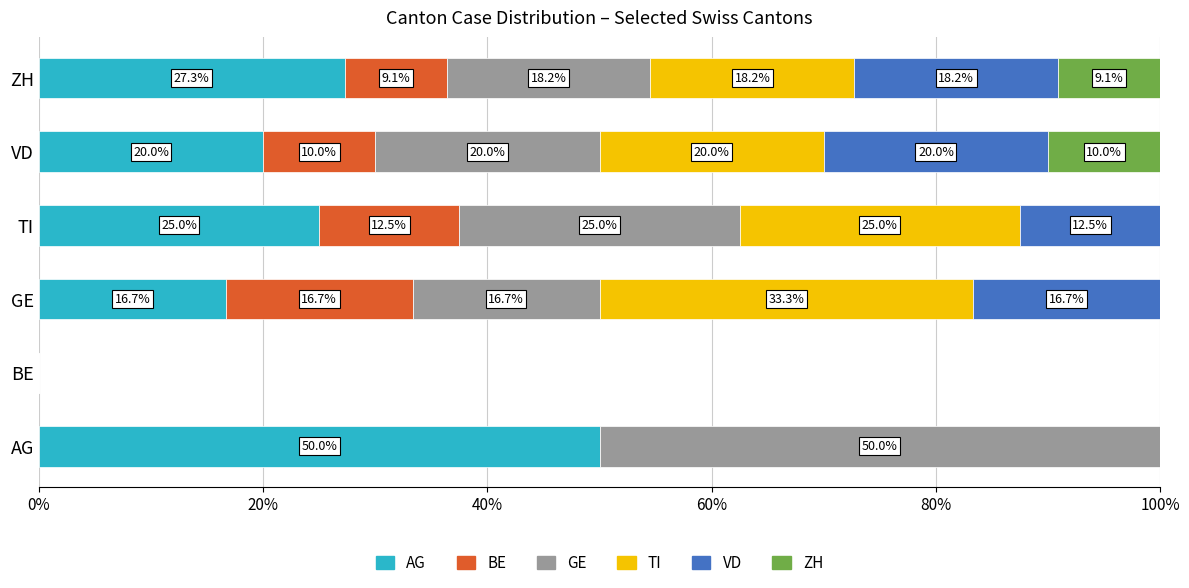

What is the maximum value for AG?

50.0